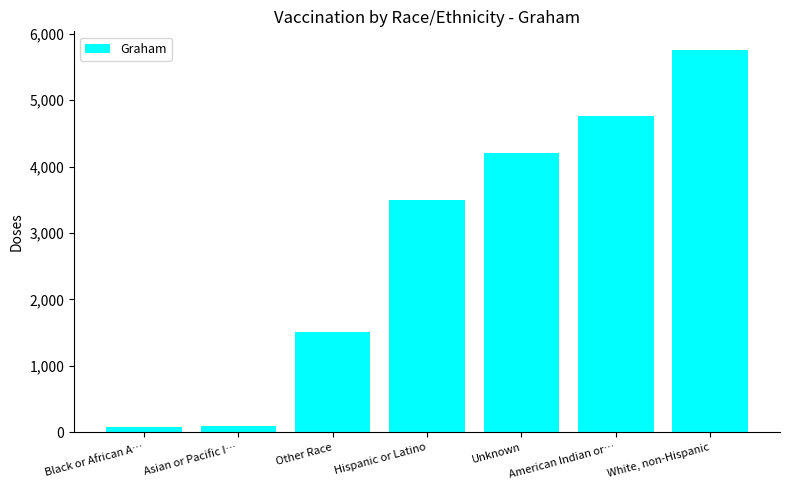

Rank the categories by value from lowest to highest.

Black or African A…, Asian or Pacific I…, Other Race, Hispanic or Latino, Unknown, American Indian or…, White, non-Hispanic